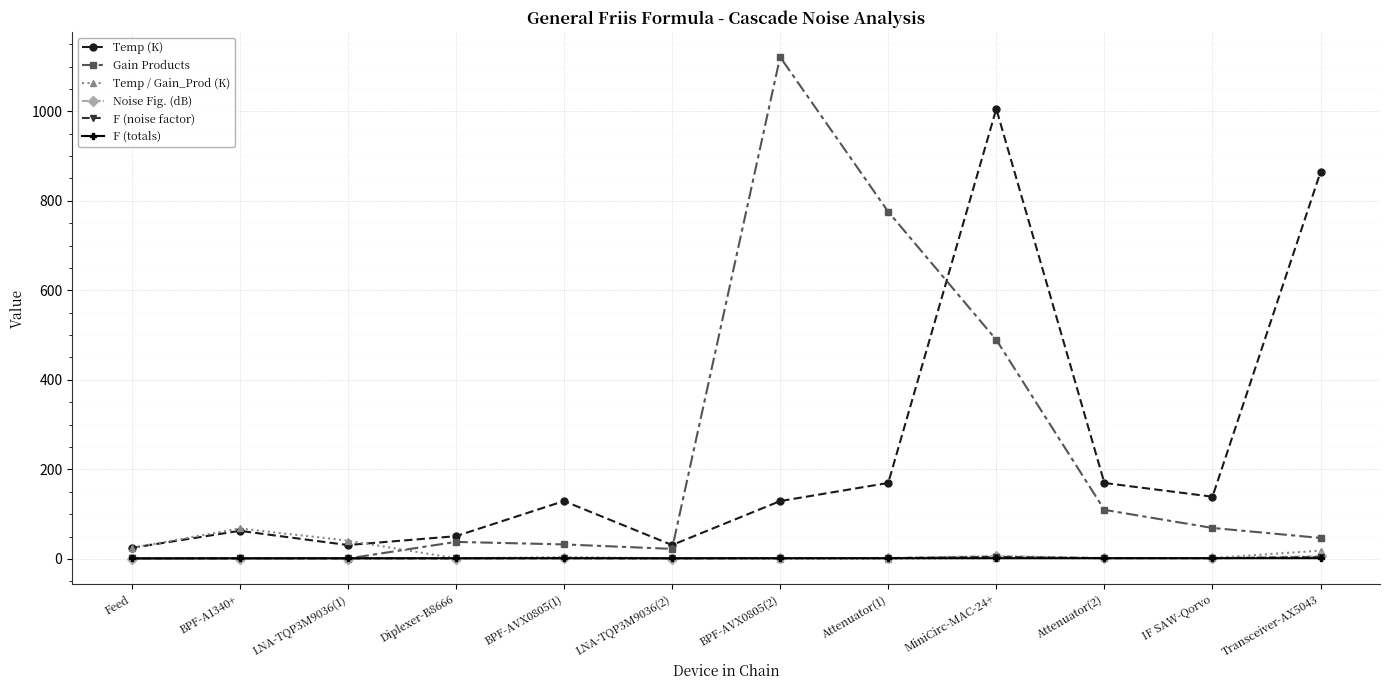

True or false: Temp / Gain_Prod (K) and Gain Products cross at least once.

True